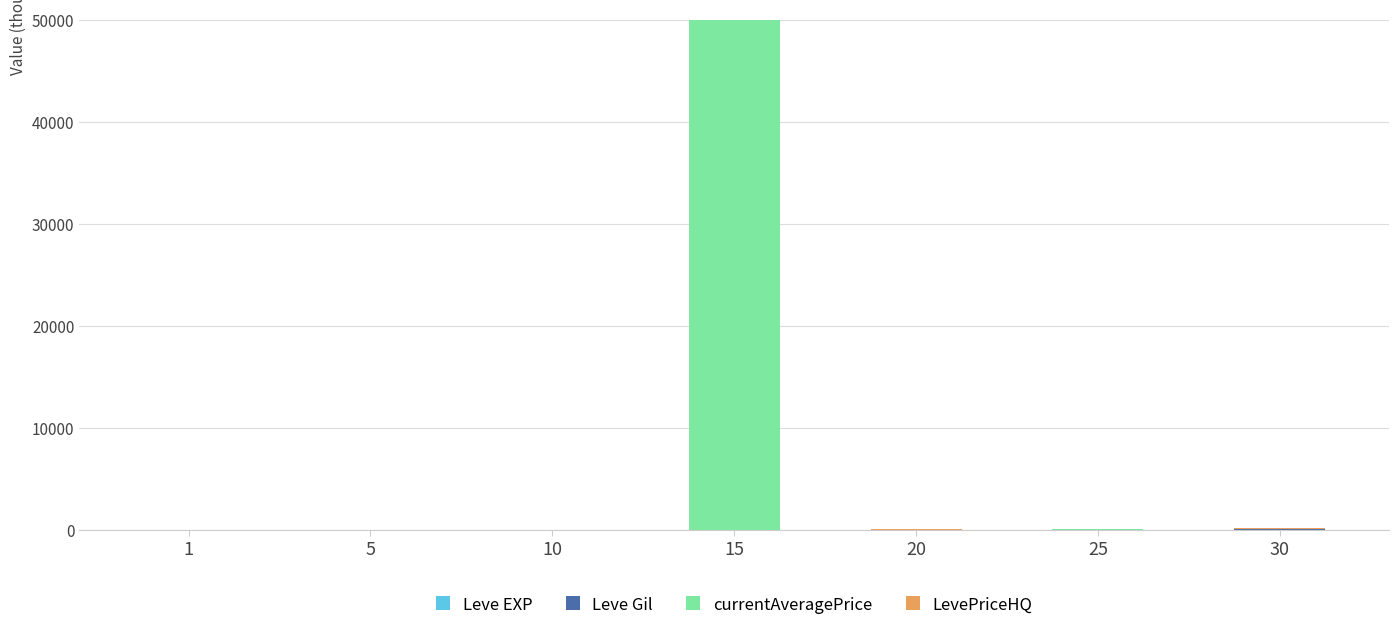

Are the bars grouped side by side (vs. stacked)?

No